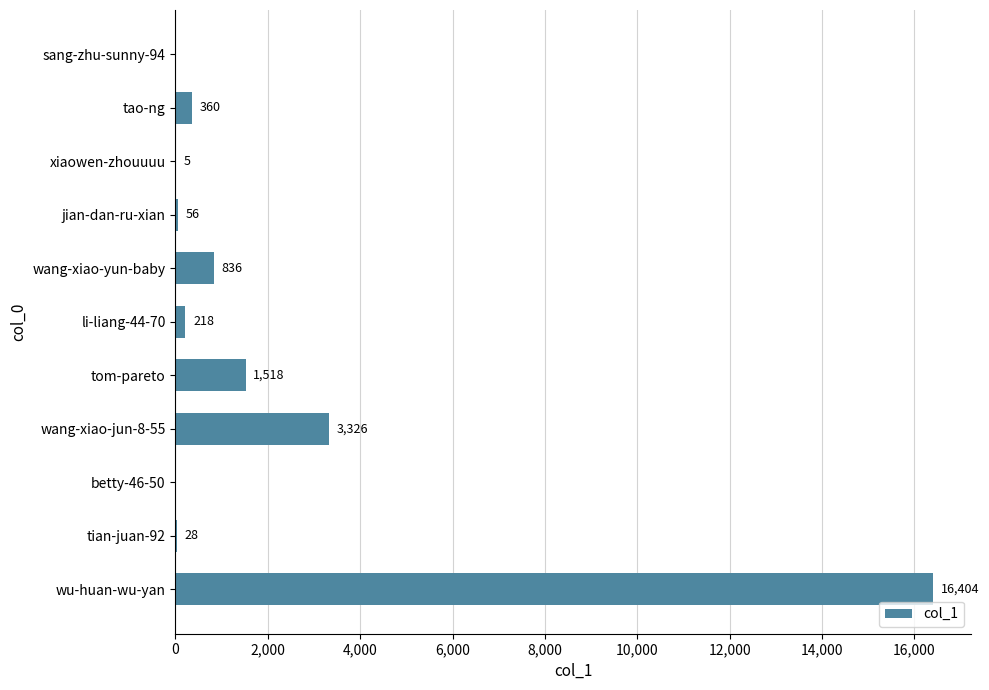

What is the sum of all values?

22751